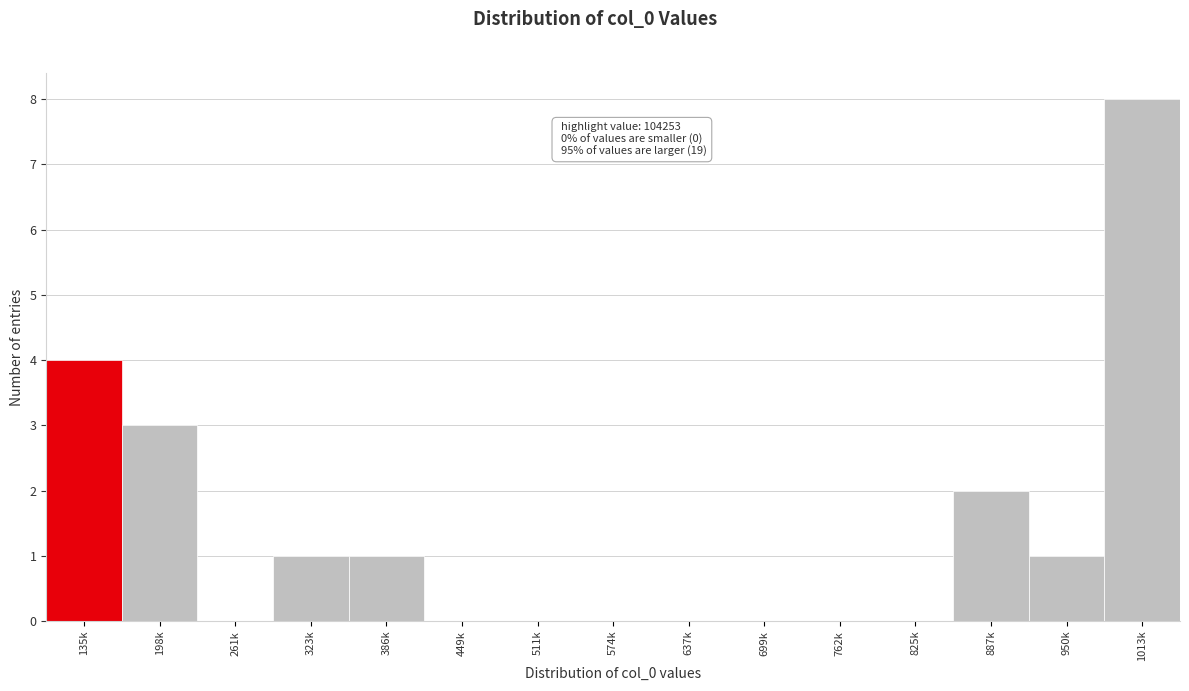

Reading left to right, what are all the values shown in this chart?

135k=4	198k=3	261k=0	323k=1	386k=1	449k=0	511k=0	574k=0	637k=0	699k=0	762k=0	825k=0	887k=2	950k=1	1013k=8